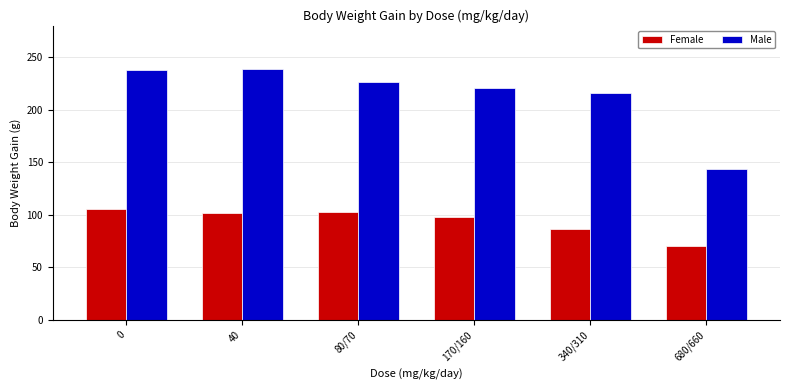

Between 40 and 80/70, which series saw the biggest shift?

Male